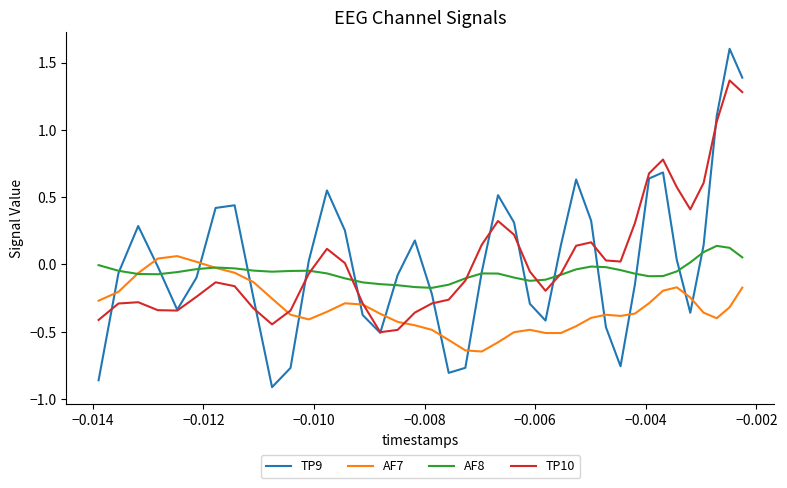

Which series has the largest range (max minus min)?

TP9